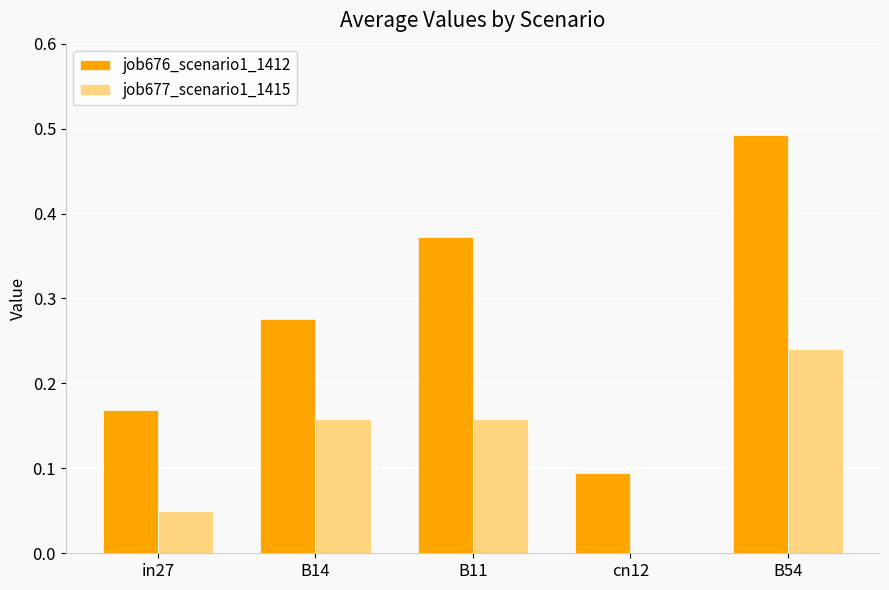

At which category is the sum across all series the highest?

B54